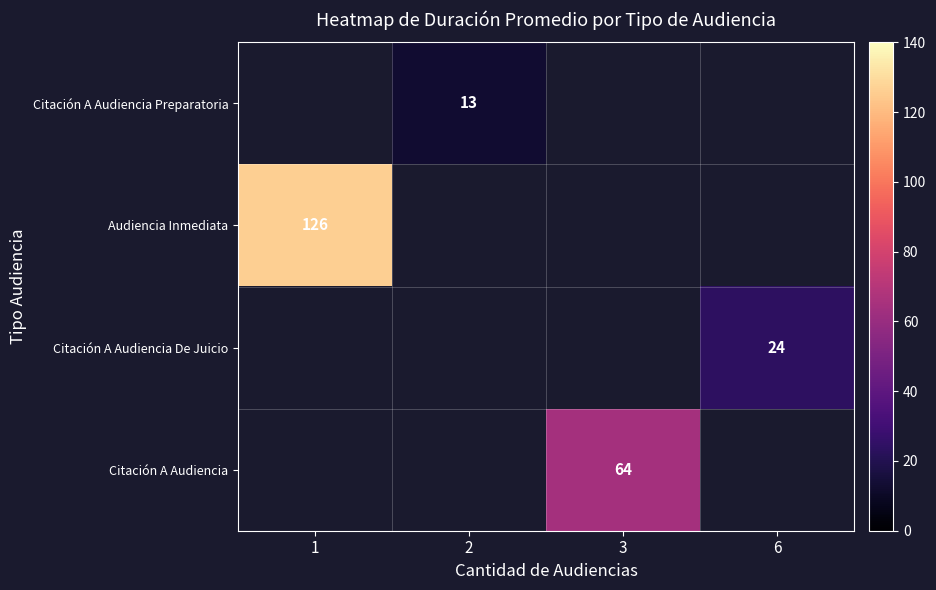

The value of Citación A Audiencia at 3 is 64. True or false?

True